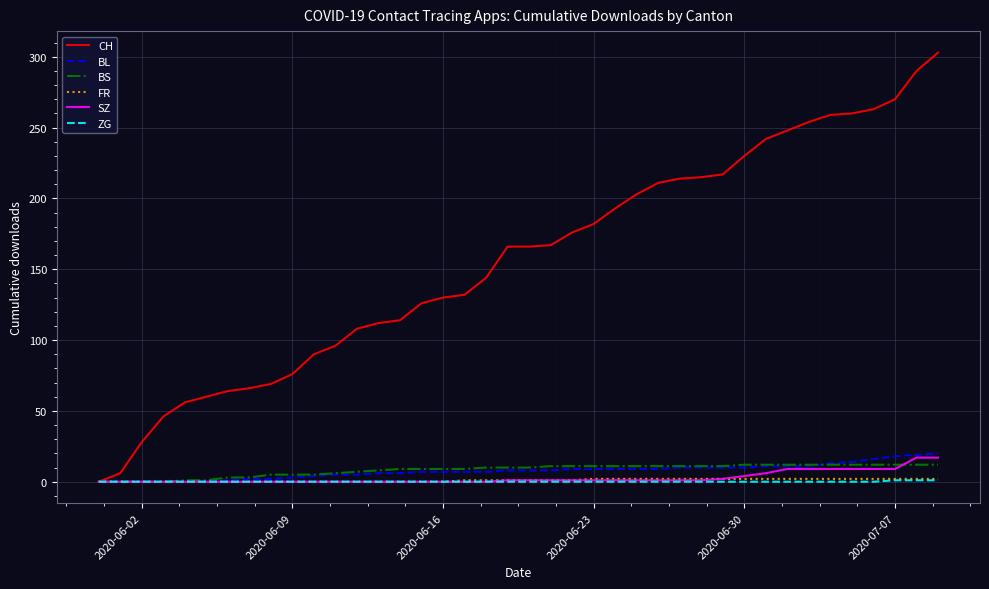

Which series has the widest spread of values?

CH